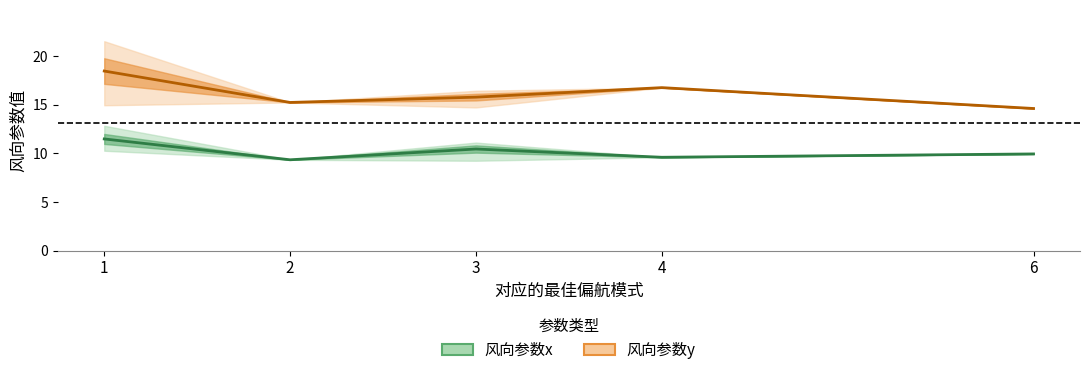

Rank the series at 1 from lowest to highest value.

风向参数x, 风向参数y